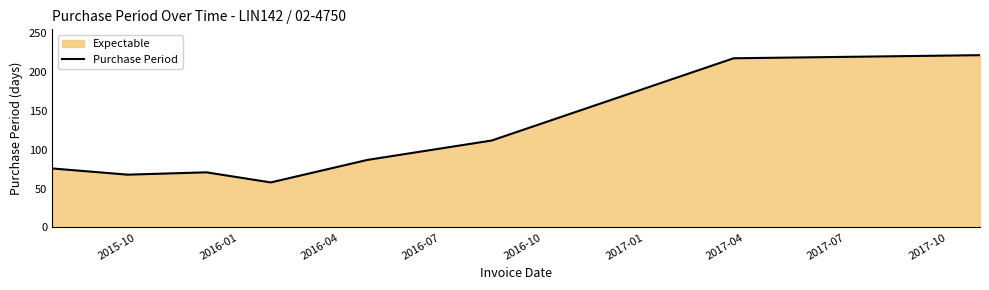

Does the chart have visible grid lines?

No